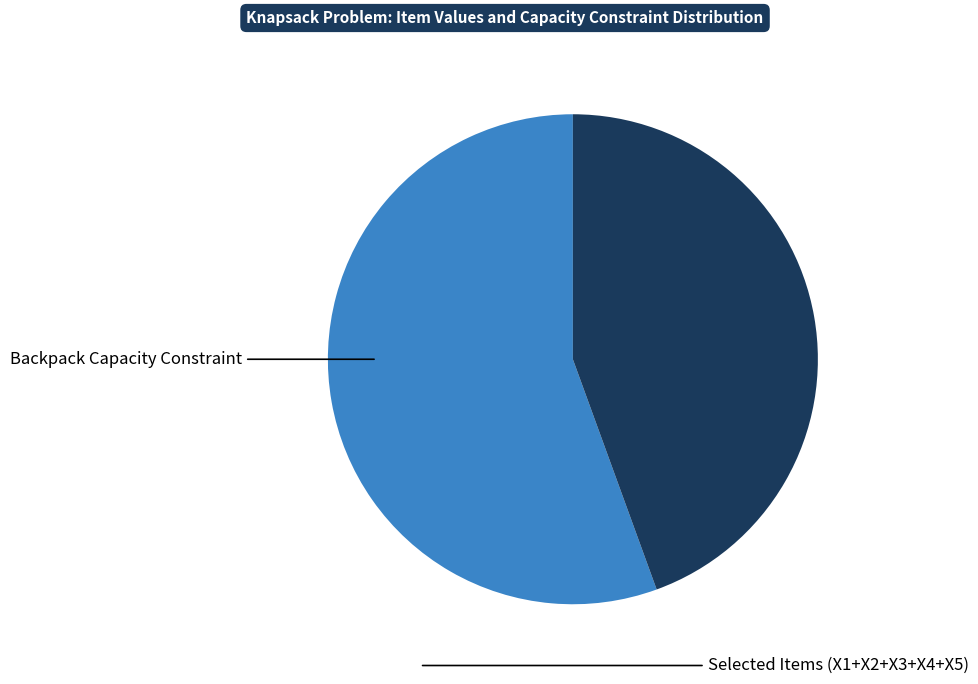

Is there a majority slice in this chart?

Yes